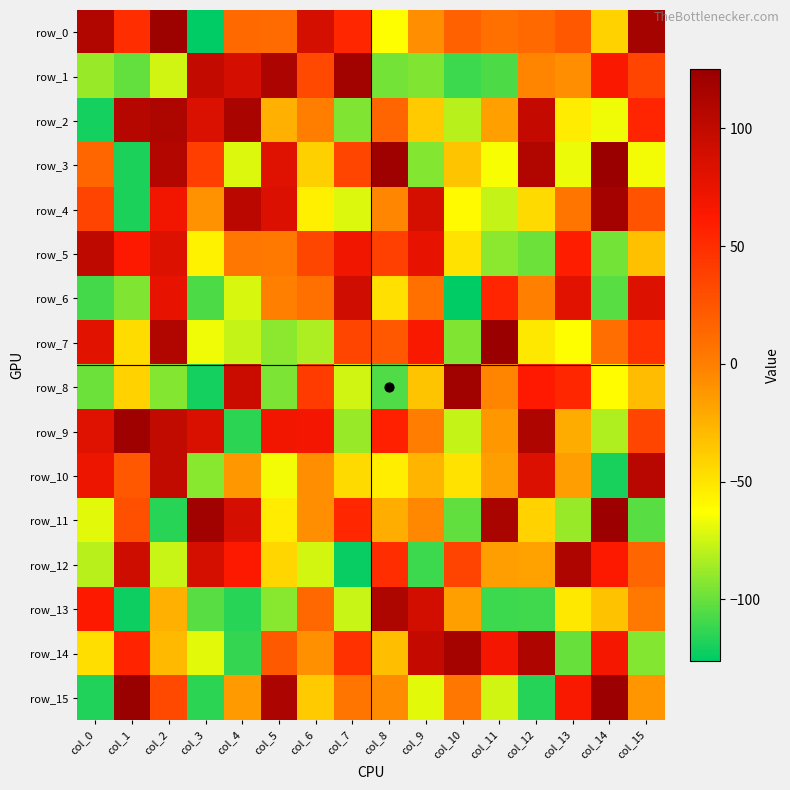

What is the sum of all row_6 values?

-262